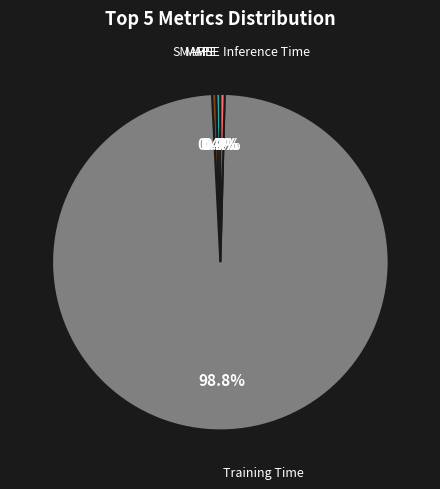

Does any single category account for the majority?

Yes